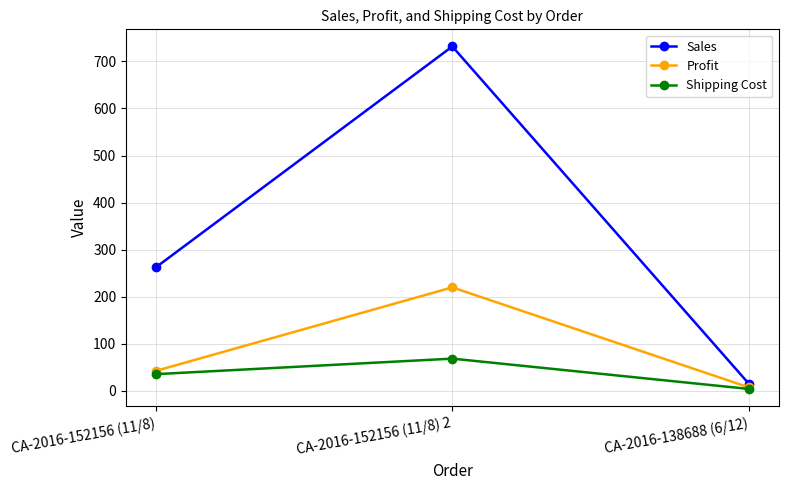

Where does the Sales series first go above 261?

CA-2016-152156 (11/8)